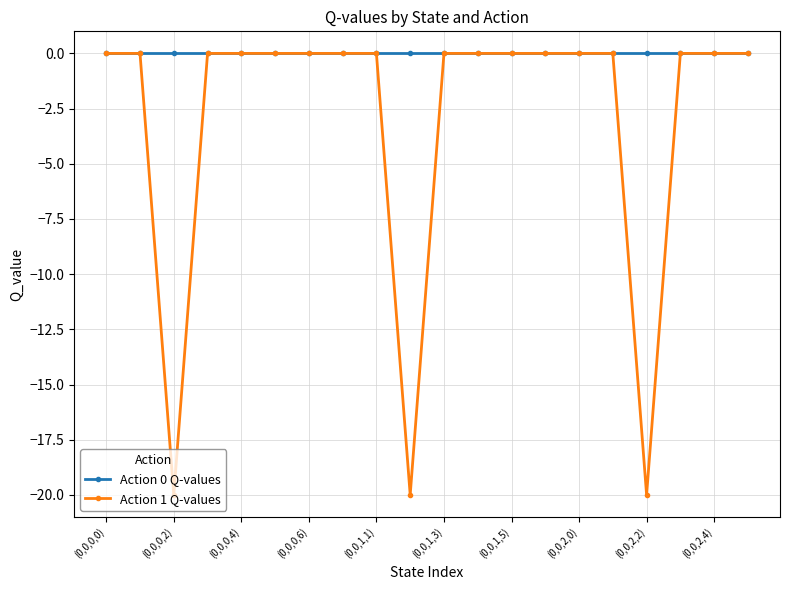

How many lines are shown in the chart?

2